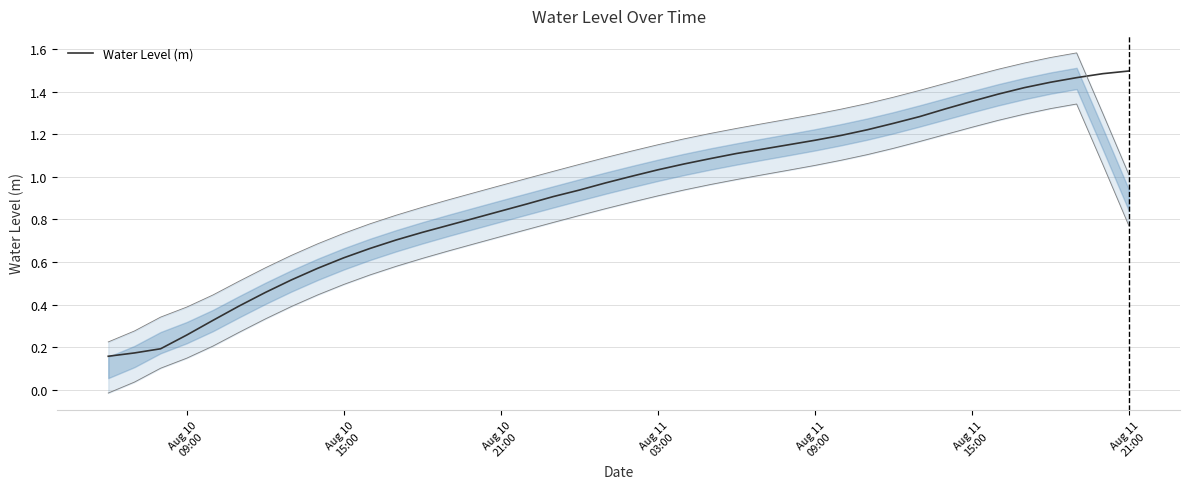

What is the difference between the maximum and minimum values?

1.3